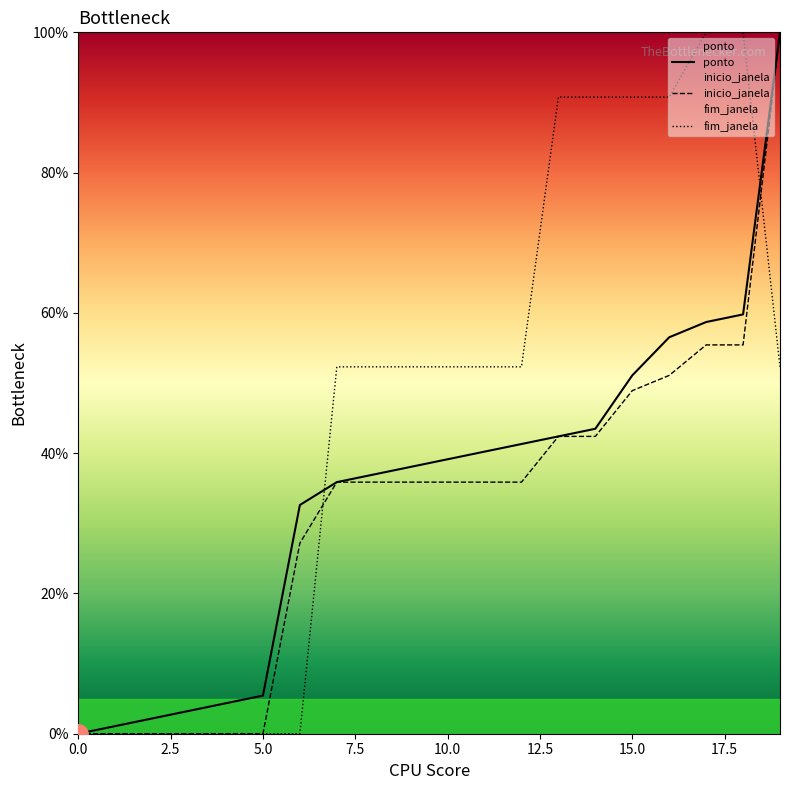

At which category is the sum across all series the highest?

19